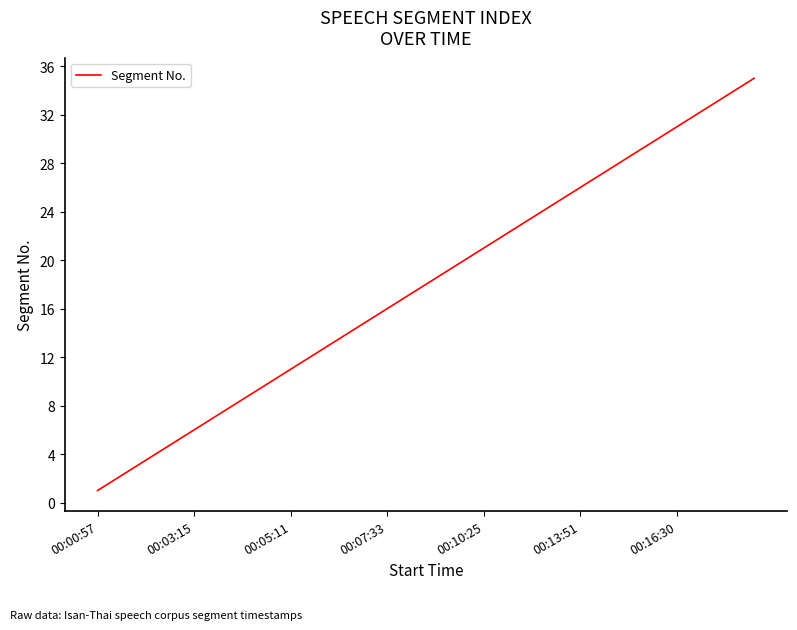

What is the greatest value displayed?

35